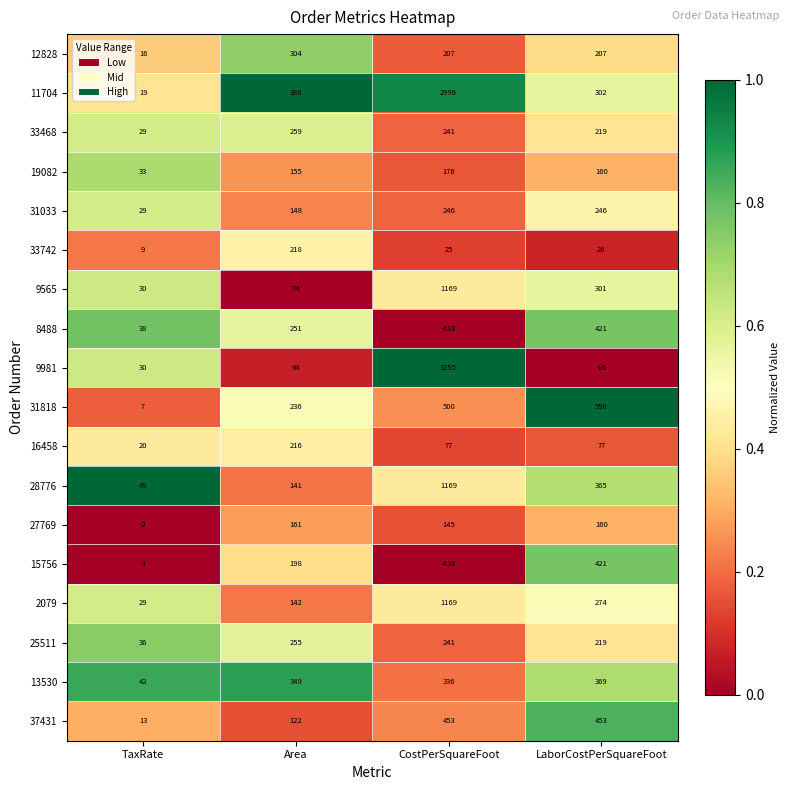

What is the average value of the 9981 series?

841